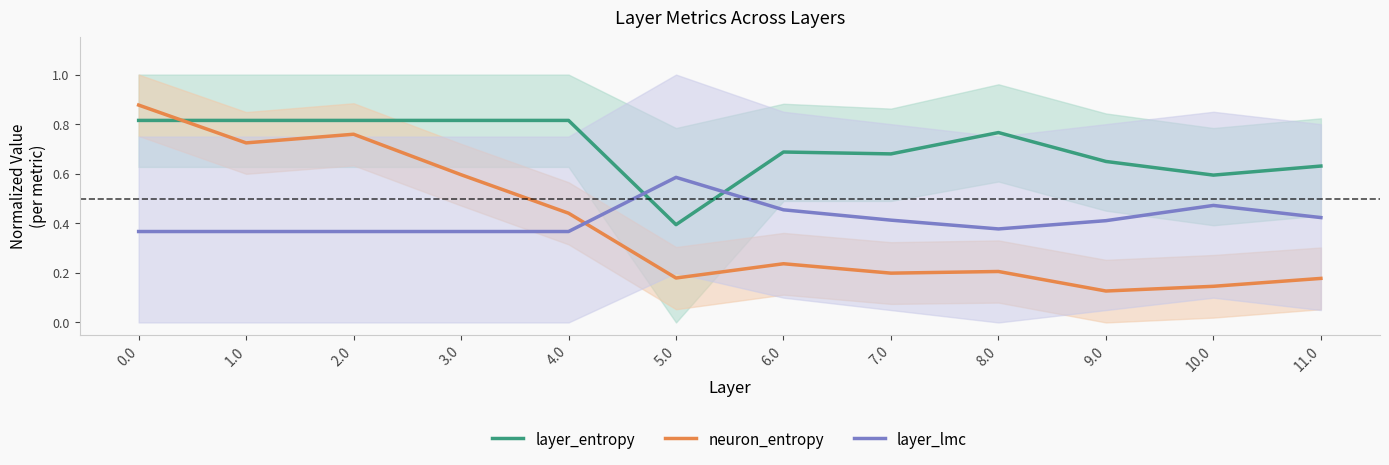

After their last crossing, which series has the higher values: layer_lmc or layer_entropy?

layer_entropy